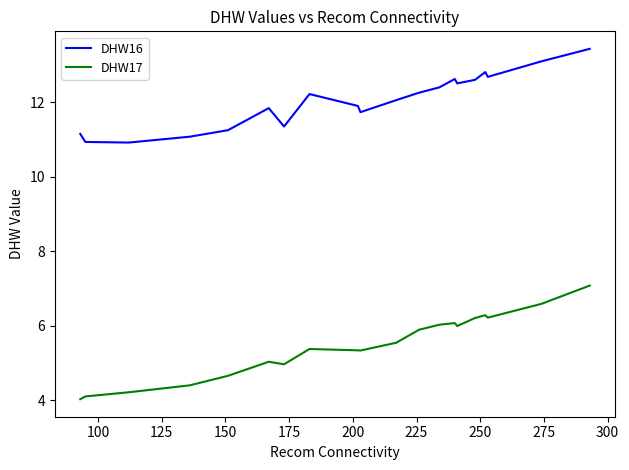

Which series has the largest total across all categories?

DHW16